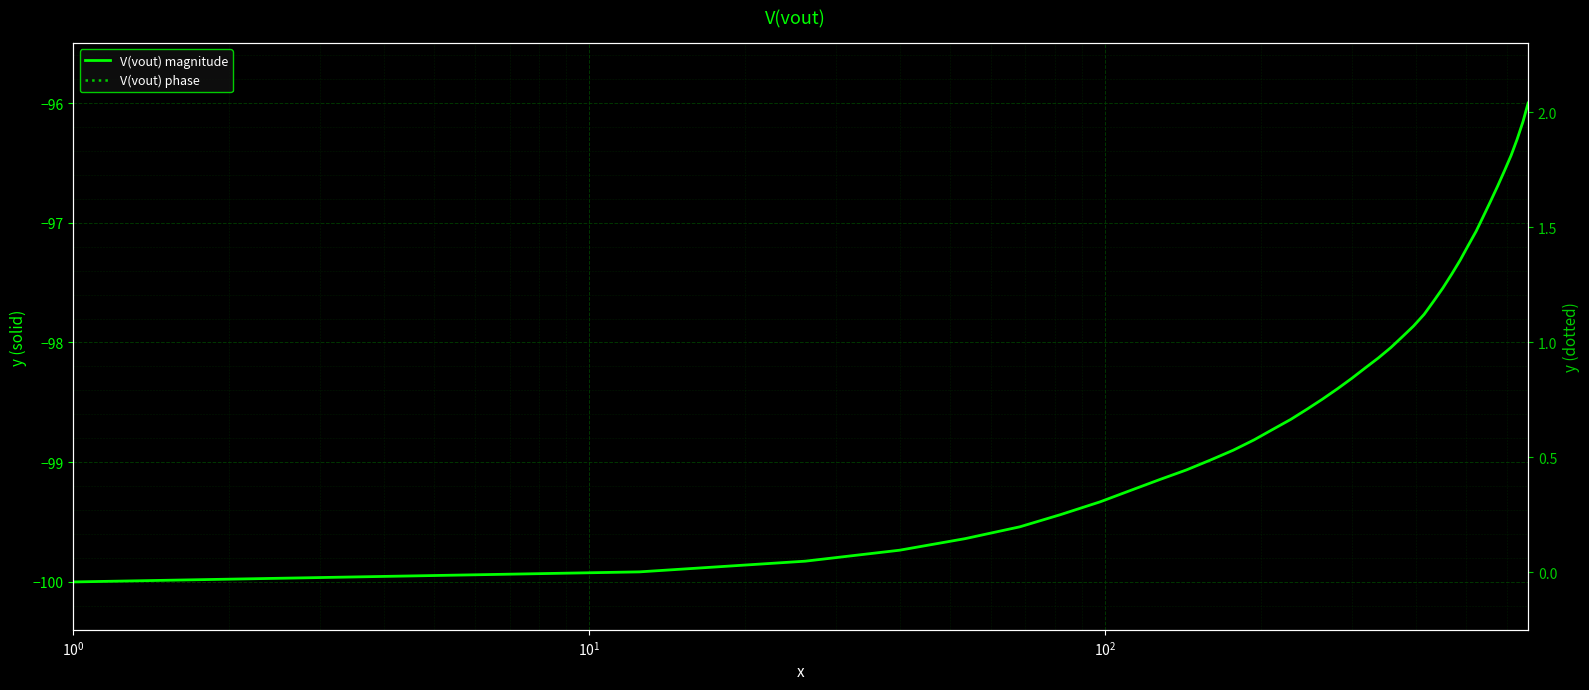

True or false: V(vout) magnitude and V(vout) phase intersect in this chart.

False